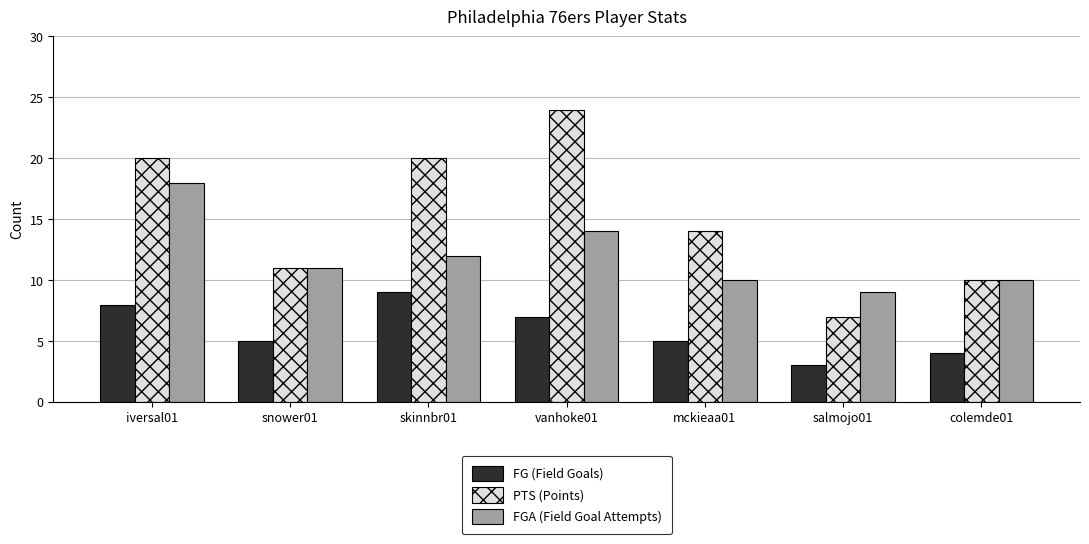

True or false: PTS (Points) has a value of 27 at skinnbr01.

False